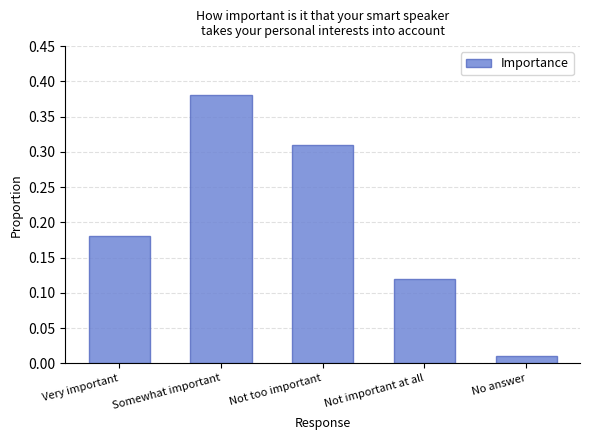

List the labels in order of value, smallest first.

No answer, Not important at all, Very important, Not too important, Somewhat important